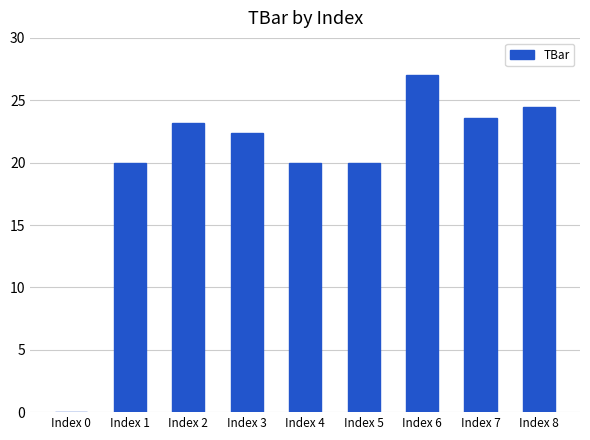

What is the sum of the values at Index 5 and Index 4?

40.0